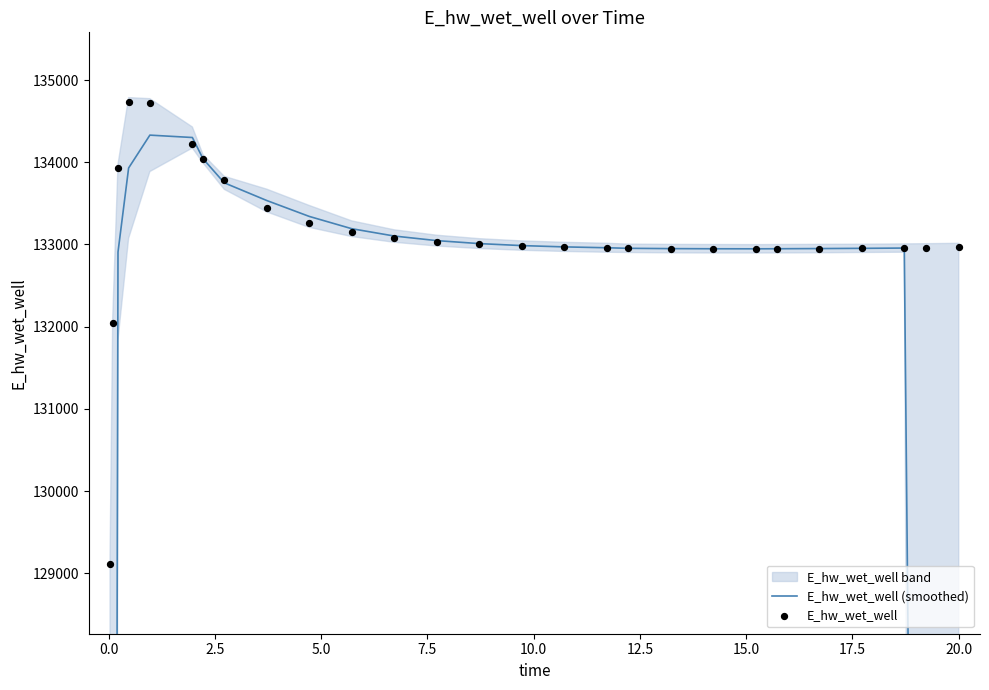

At how many categories does at least one series exceed 97332?

27